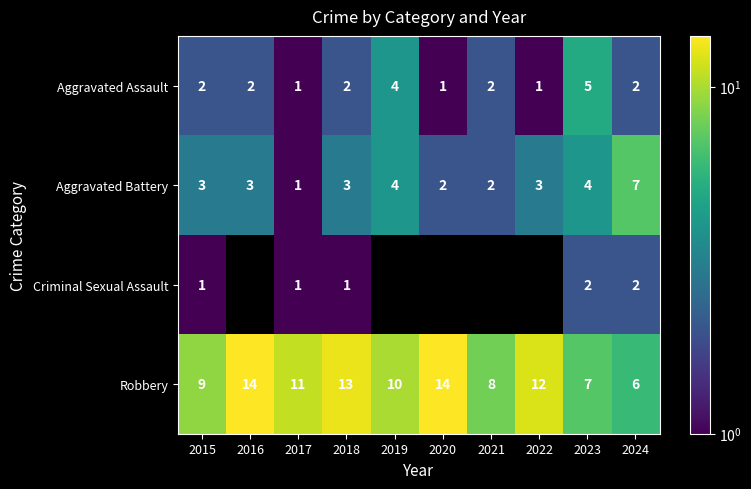

The value of Robbery at 2017 is 5.7. True or false?

False